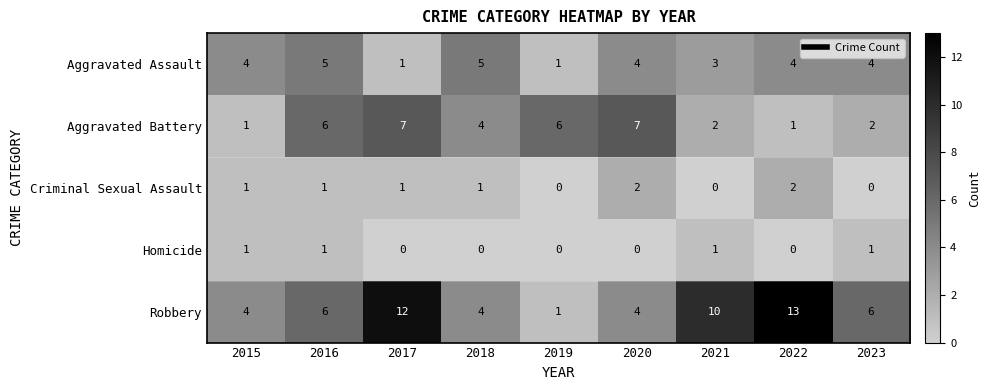

What is the difference between the Aggravated Battery values at 2017 and 2015?

6